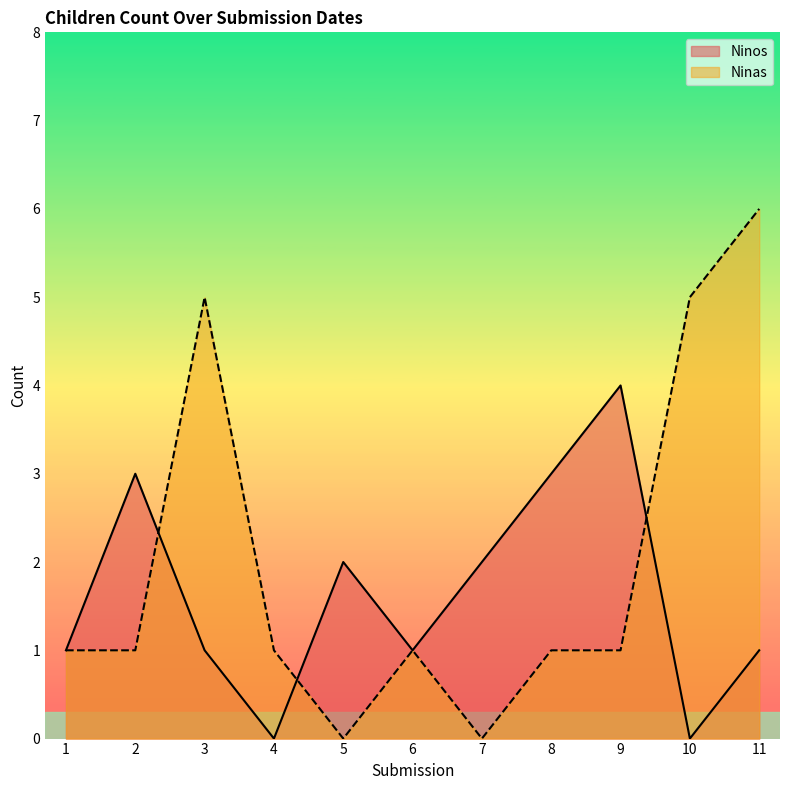

Rank the series by their average value, from lowest to highest.

Ninos, Ninas